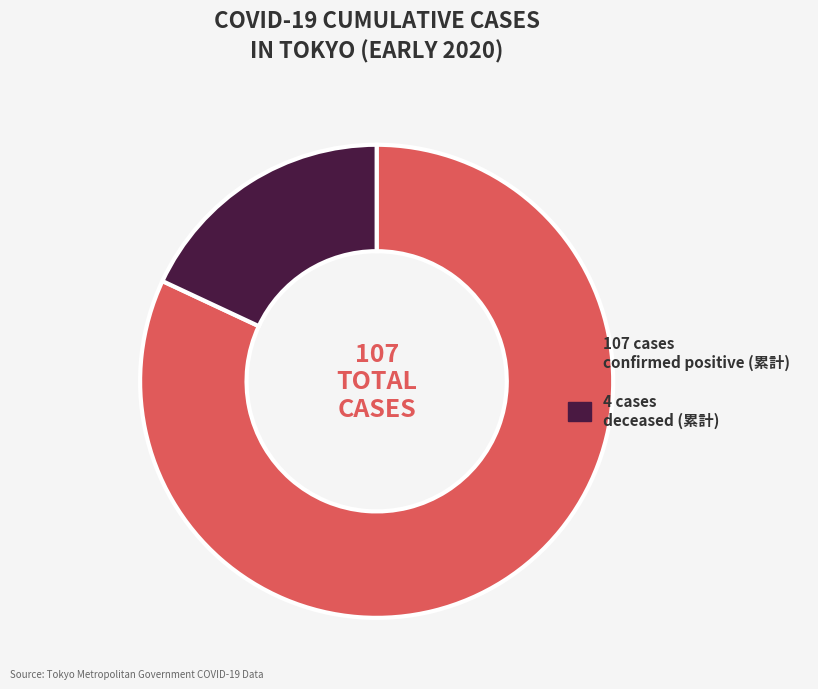

Is there any slice that represents more than half of the pie?

Yes